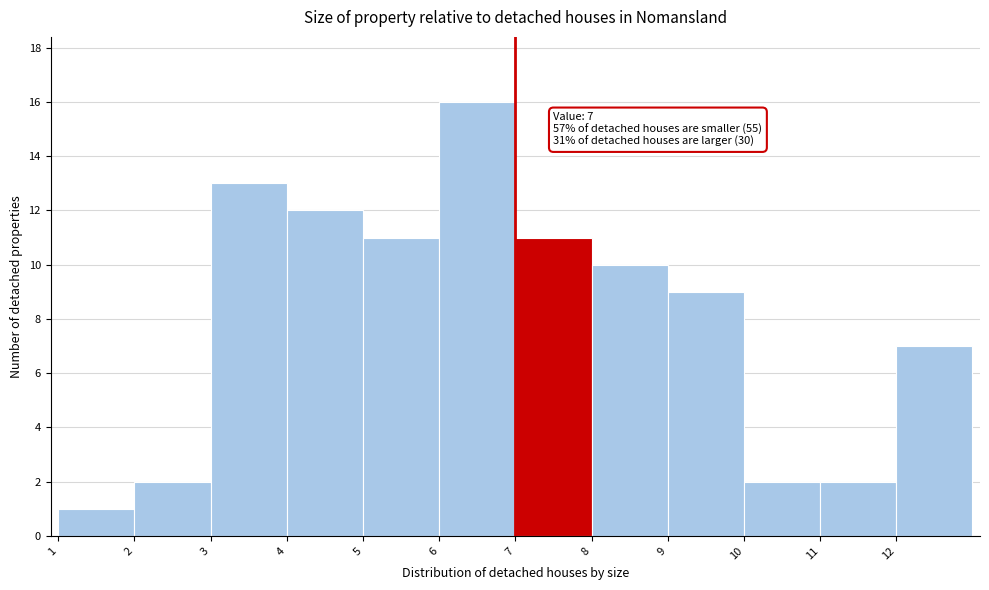

Which range on the x-axis has the tallest bar?

6 to 7